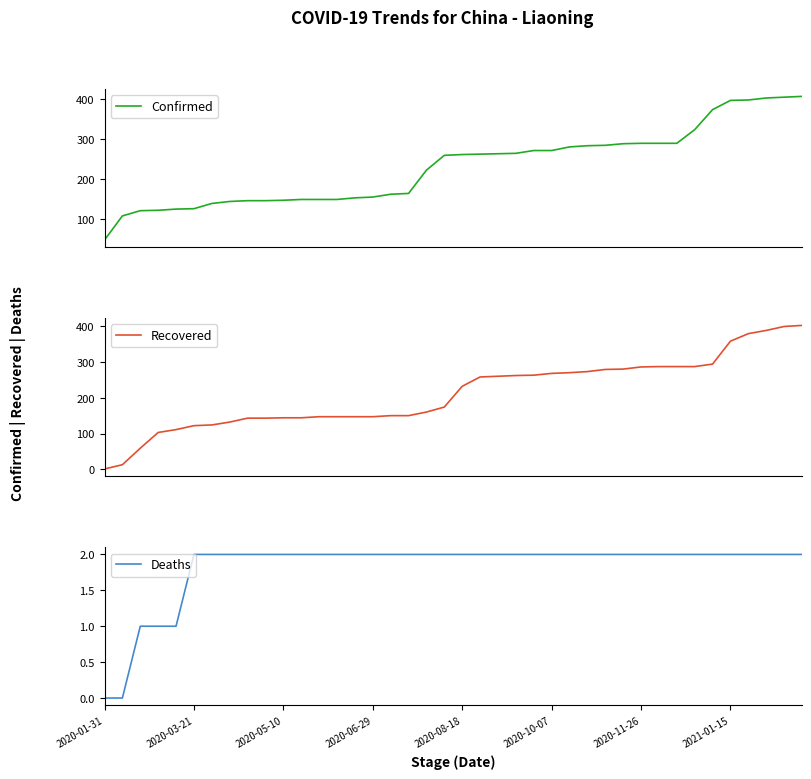

What are all the series names shown in the legend?

Confirmed, Recovered, Deaths